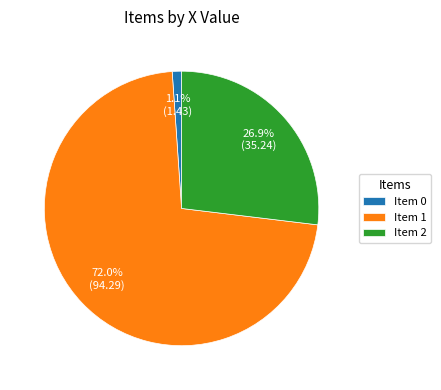

Count the number of slices in the pie.

3